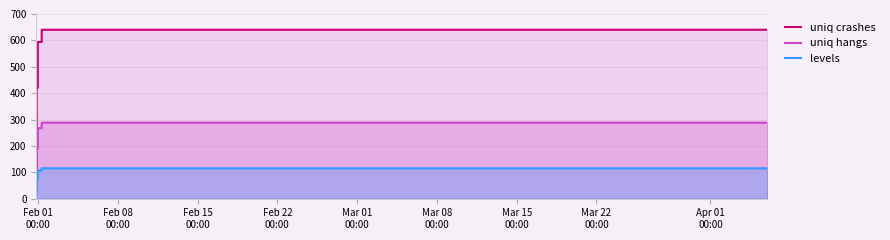

Which series has the largest total across all categories?

uniq crashes